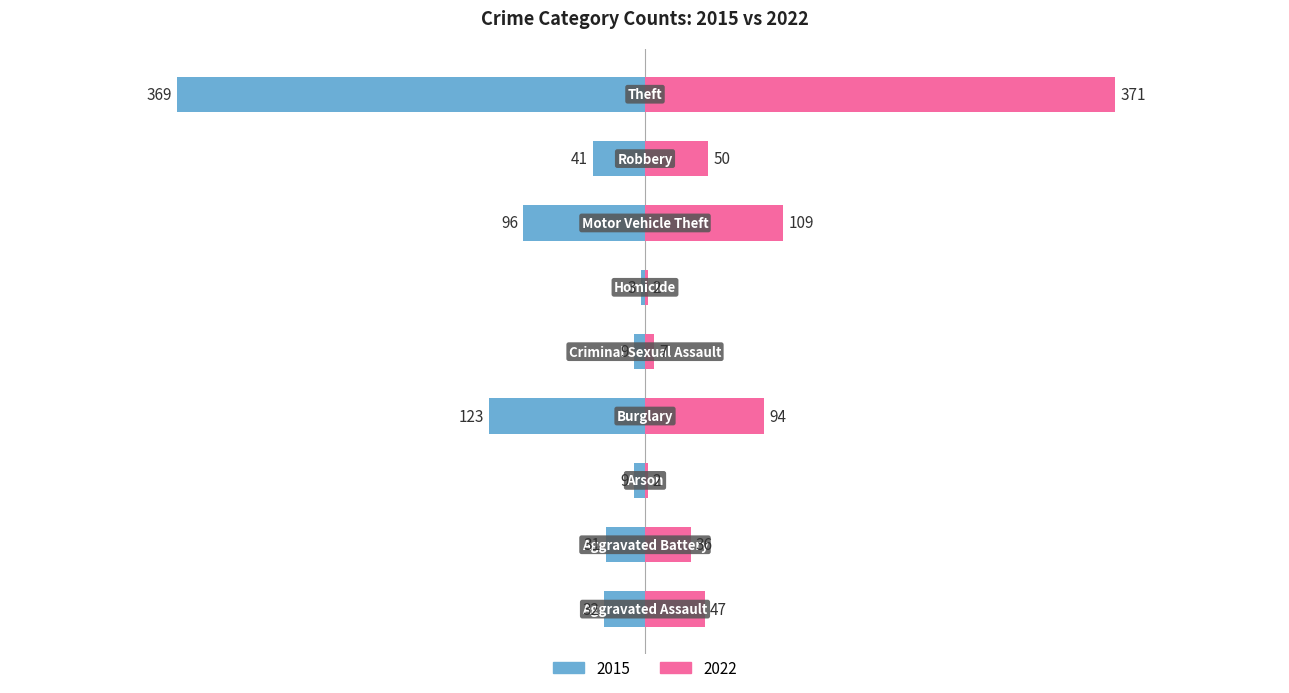

Which label corresponds to the largest value in the chart?

Theft